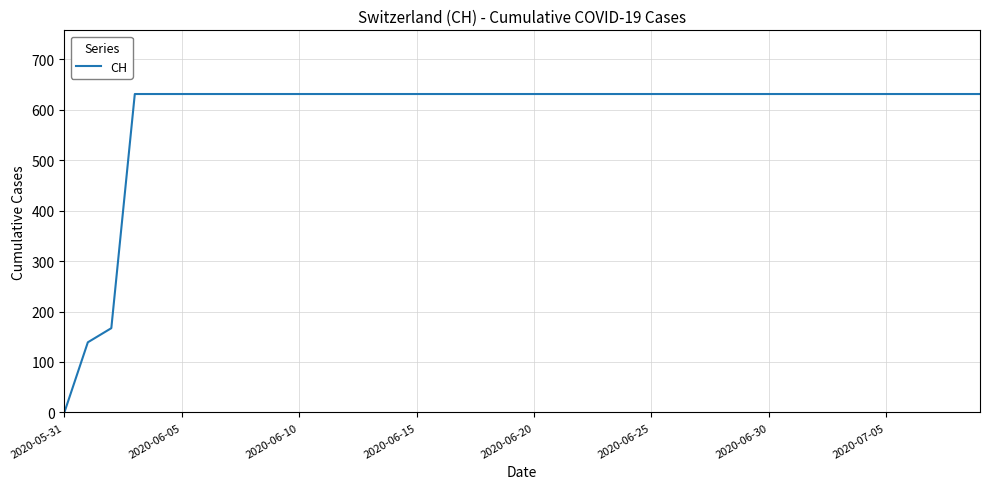

Does the chart display data point markers on the line(s)?

No